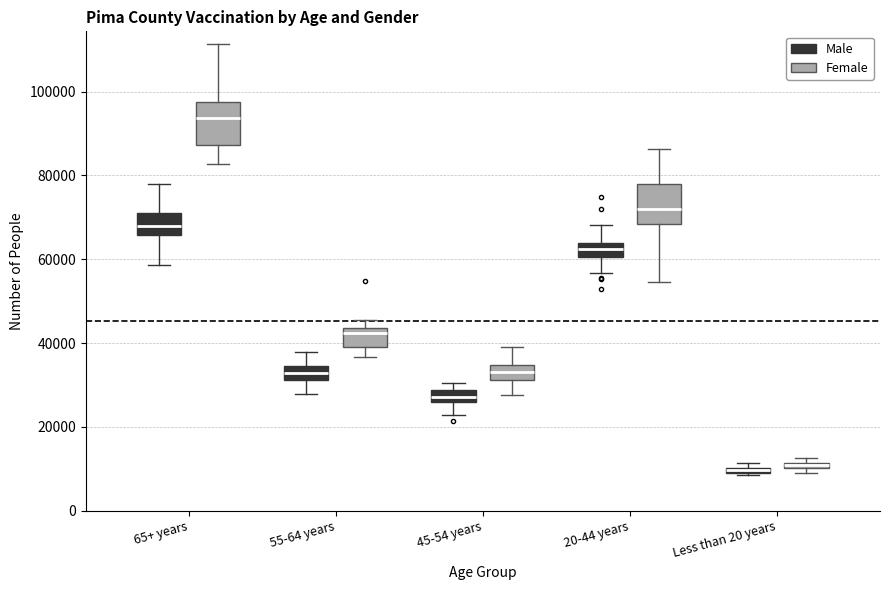

Where does the lower whisker of the box for 45-54 years (Male) end on the y-axis? The values are not printed on the chart, so give them approximately, as read against the axis.

22000